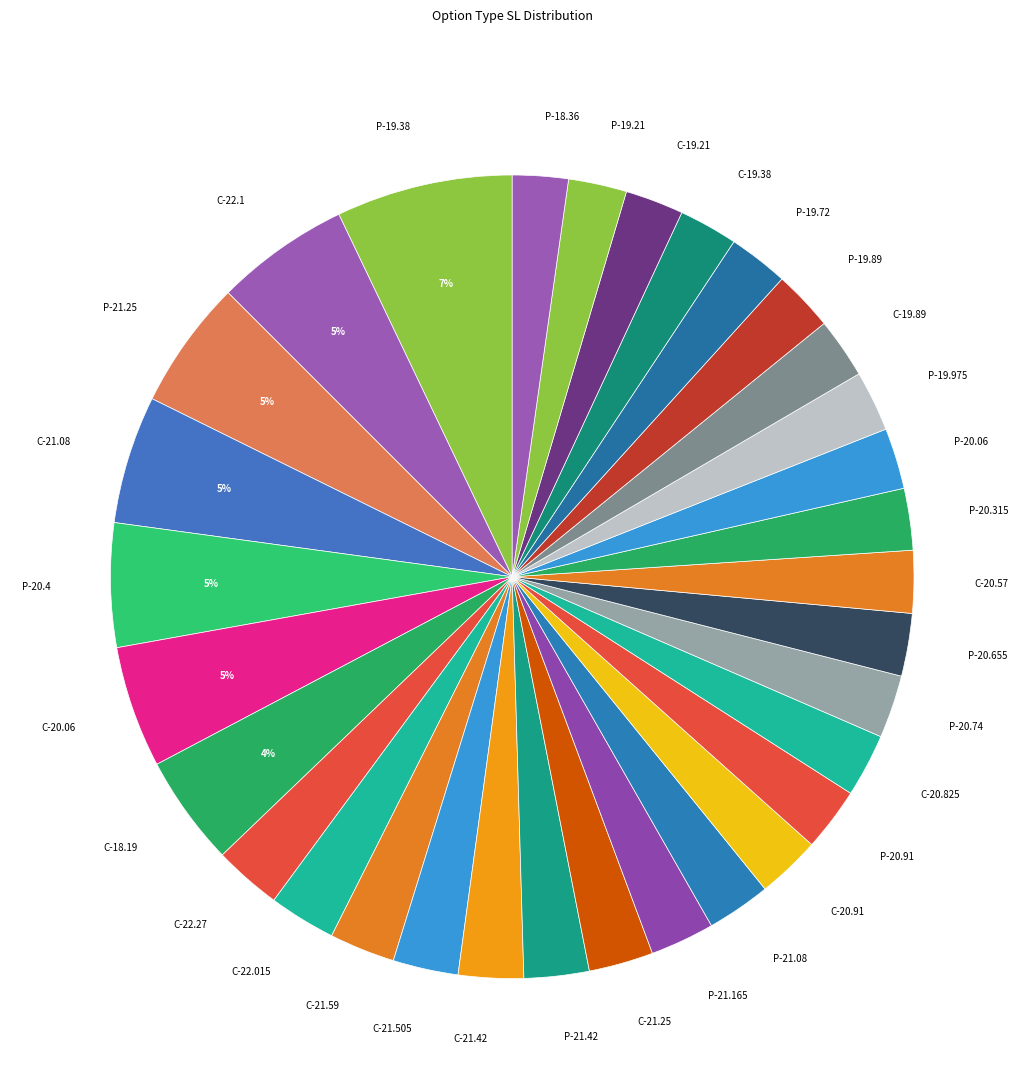

Between C-19.21 and C-20.06, which is larger?

C-20.06